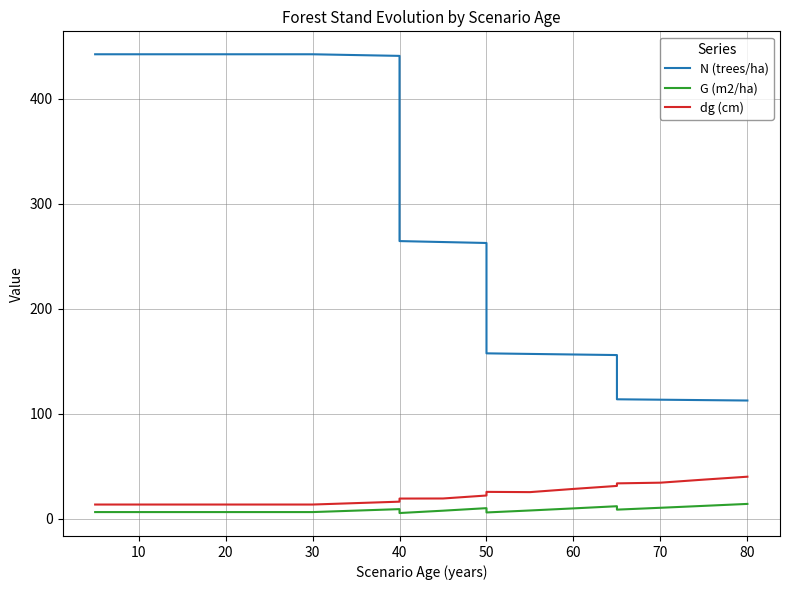

Which series has the widest spread of values?

N (trees/ha)